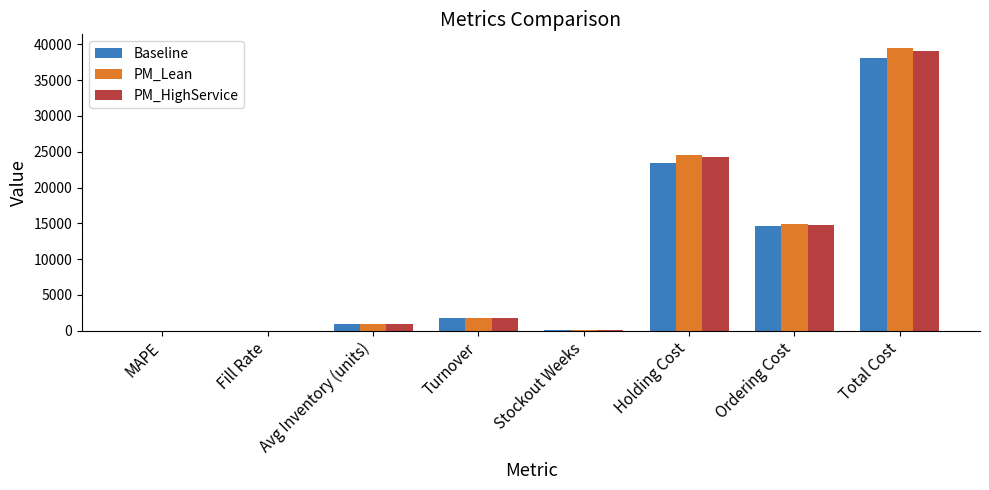

Count the number of data series in this chart.

3